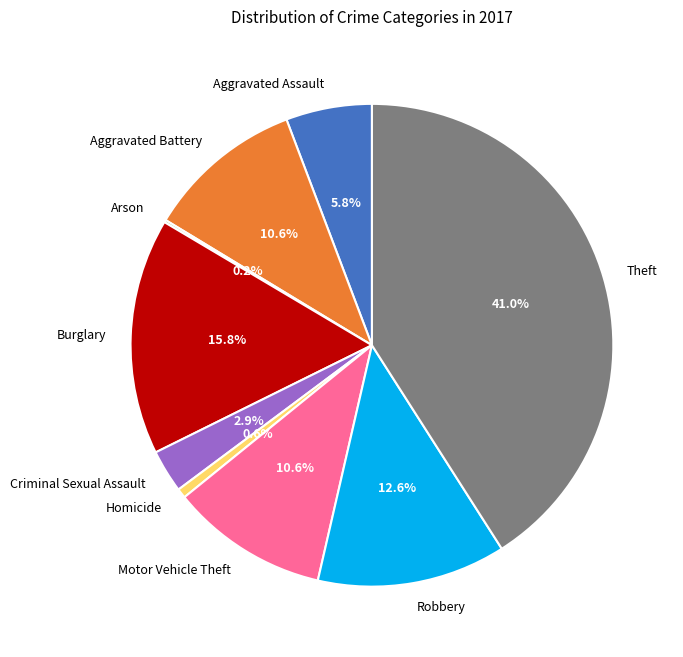

To the nearest percent, what is the difference between the largest and smallest slice percentages?

41%